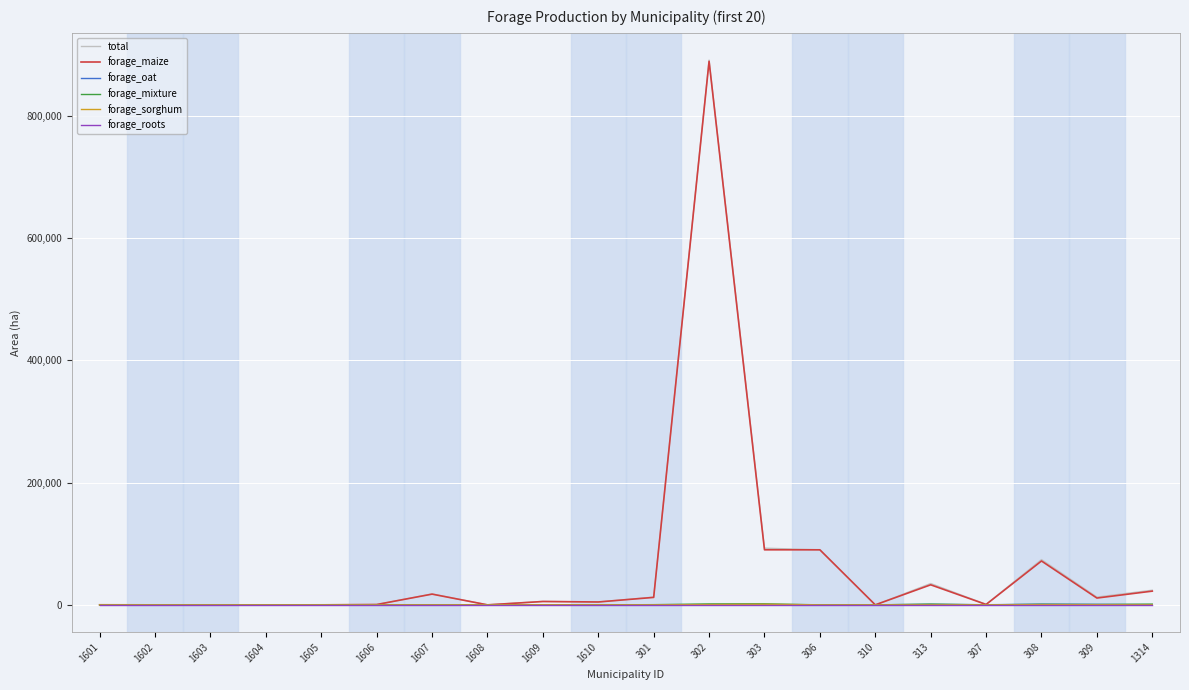

At how many categories does at least one series exceed 197102?

1